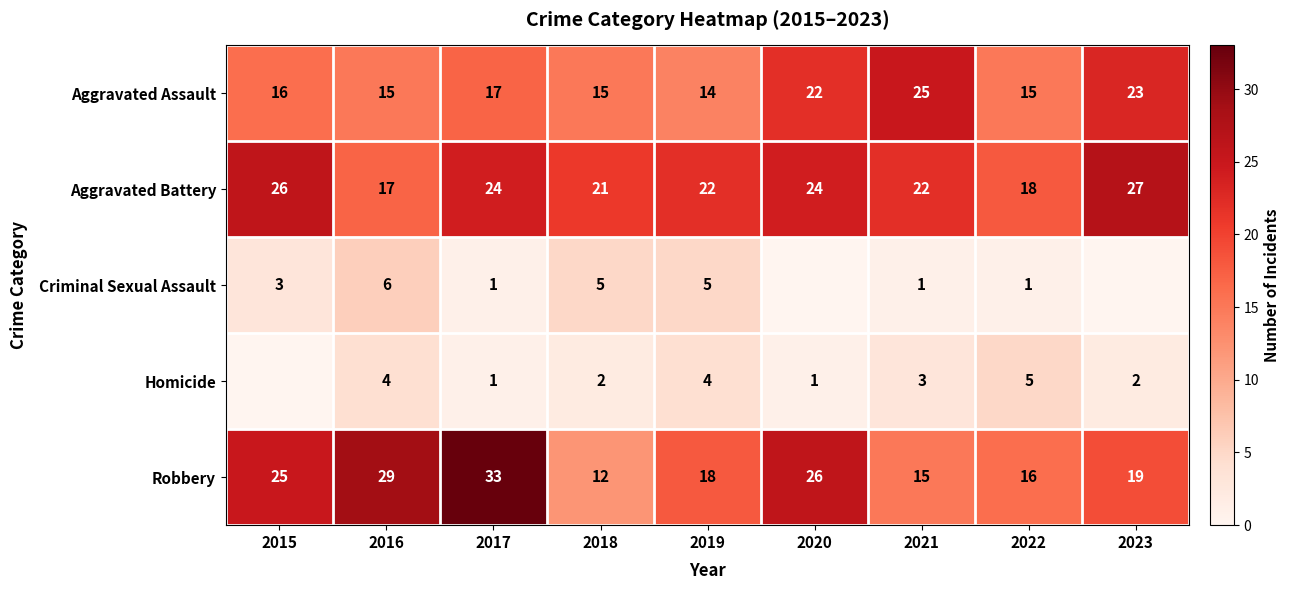

Is the value of Aggravated Assault at 2015 greater than the value of Robbery at 2015?

No